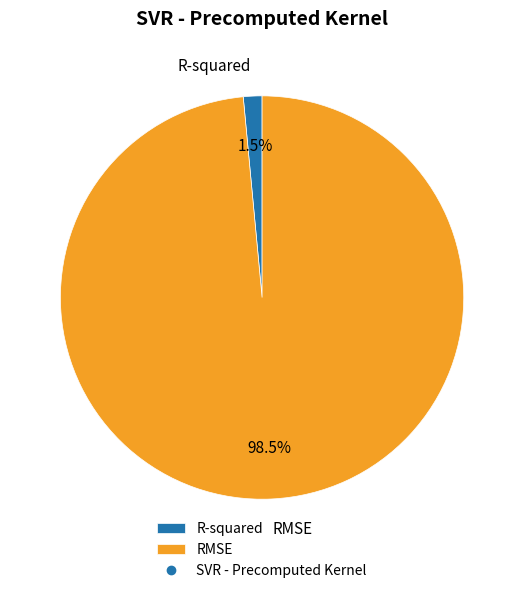

Which has a higher value, RMSE or R-squared?

RMSE